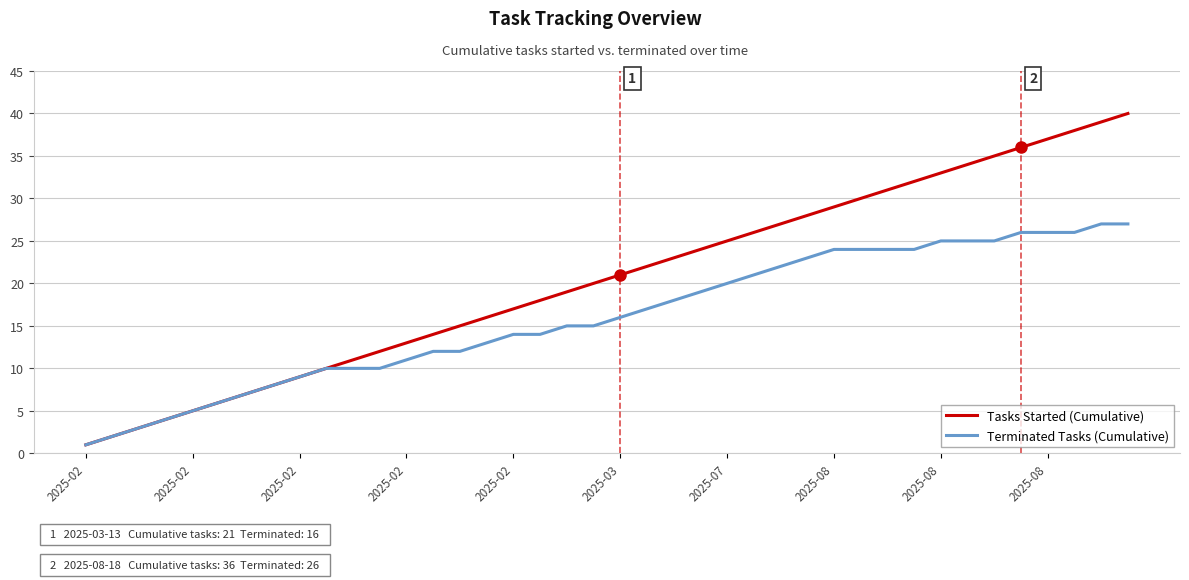

True or false: Tasks Started (Cumulative) has more than 0 points higher than both neighbors.

False